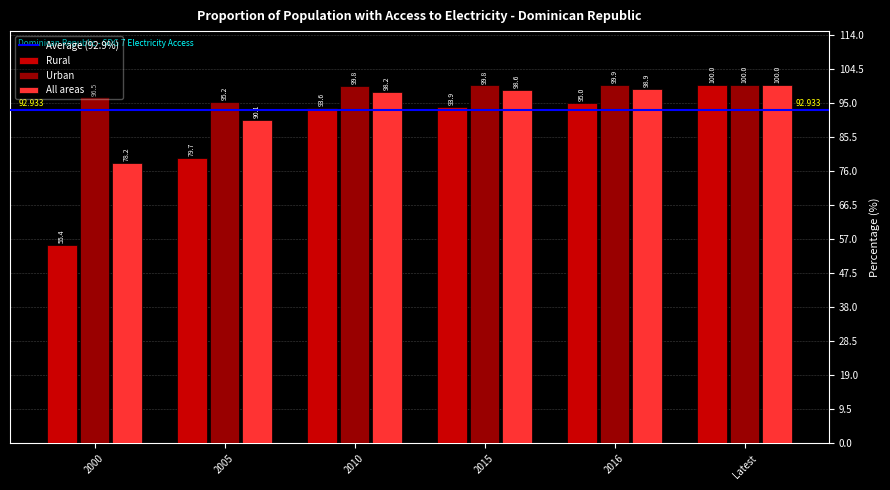

How many data points does each series have?

6